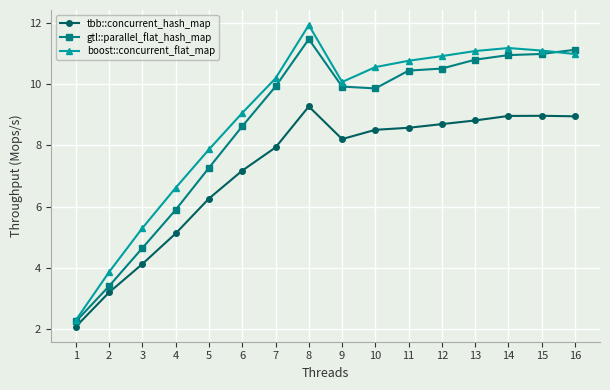

What is the difference between the boost::concurrent_flat_map values at 15 and 1?

8.8